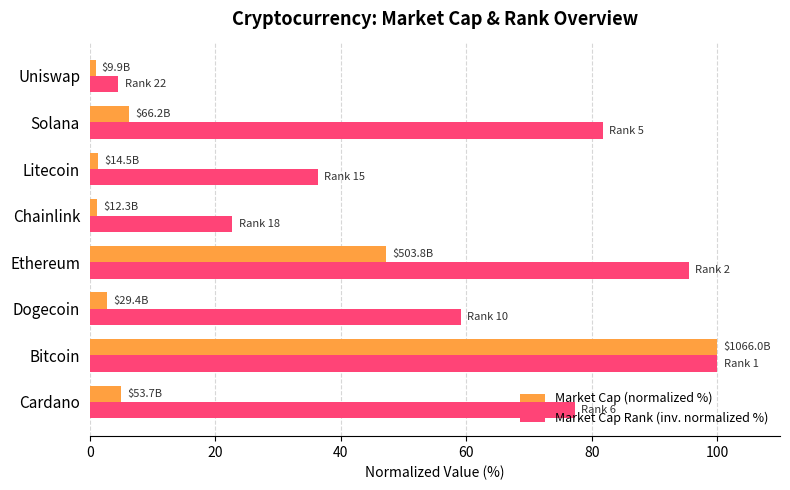

Is it true that Market Cap Rank (inv. normalized %) equals 81.8 at Solana?

True